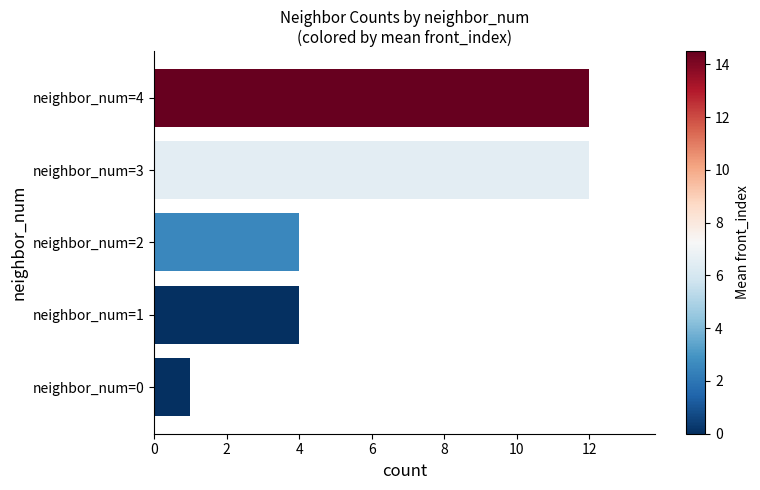

Reading bottom to top, list all the values displayed in this chart.

neighbor_num=0=1	neighbor_num=1=4	neighbor_num=2=4	neighbor_num=3=12	neighbor_num=4=12